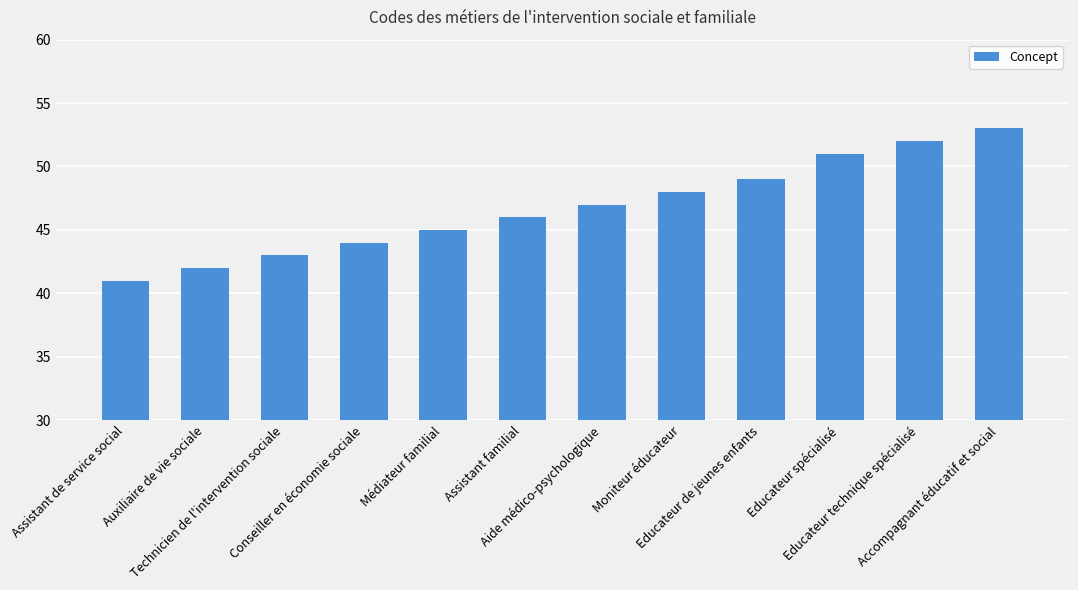

What is the greatest value displayed?

53